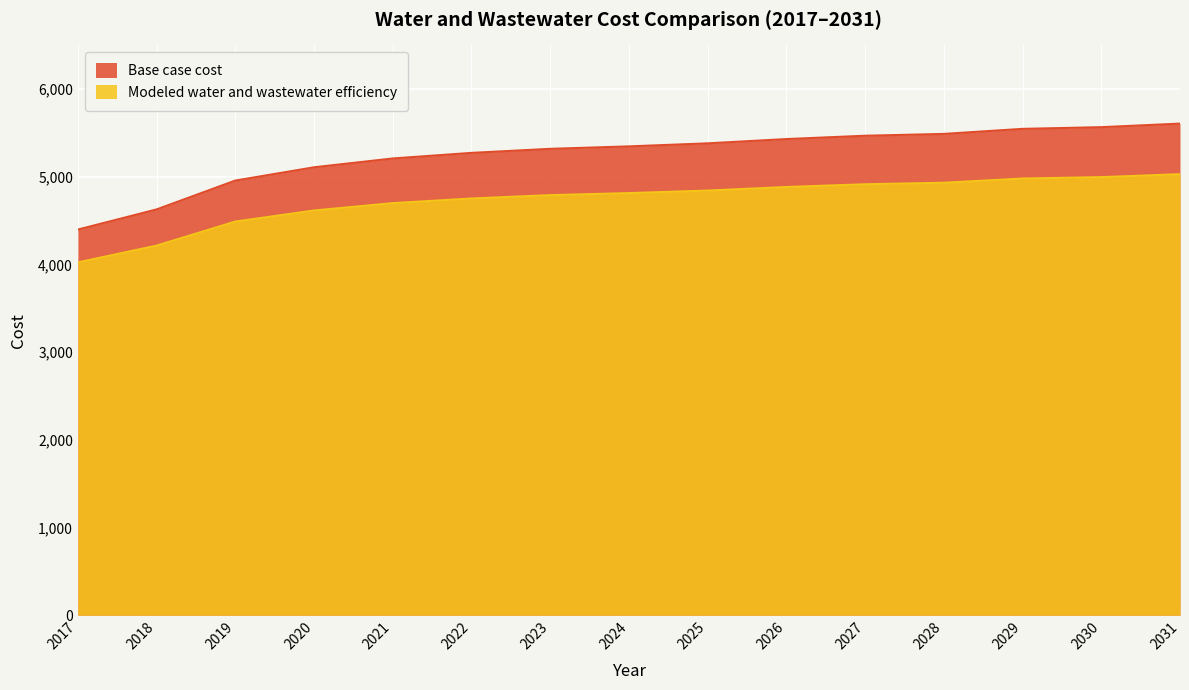

Which category has the lowest value across all series?

2017